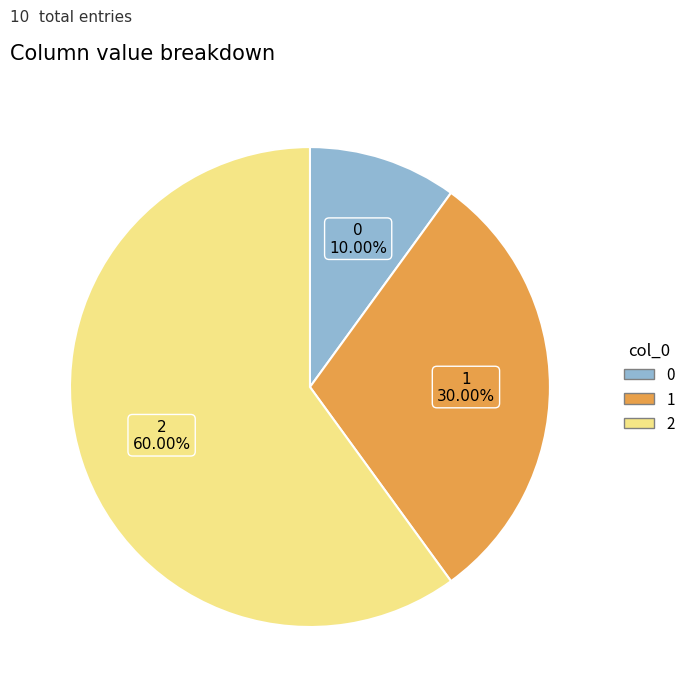

Rank the categories by value from highest to lowest.

2, 1, 0